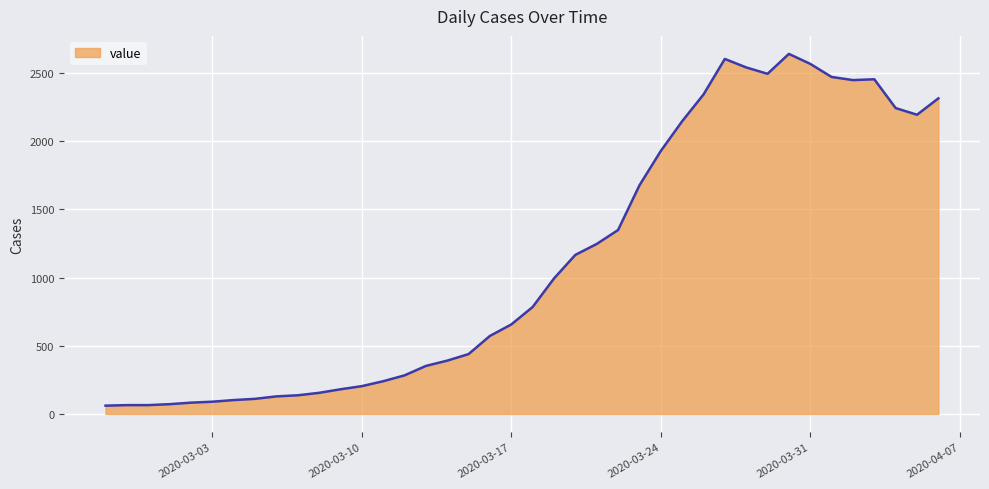

What is the smallest value displayed?

61